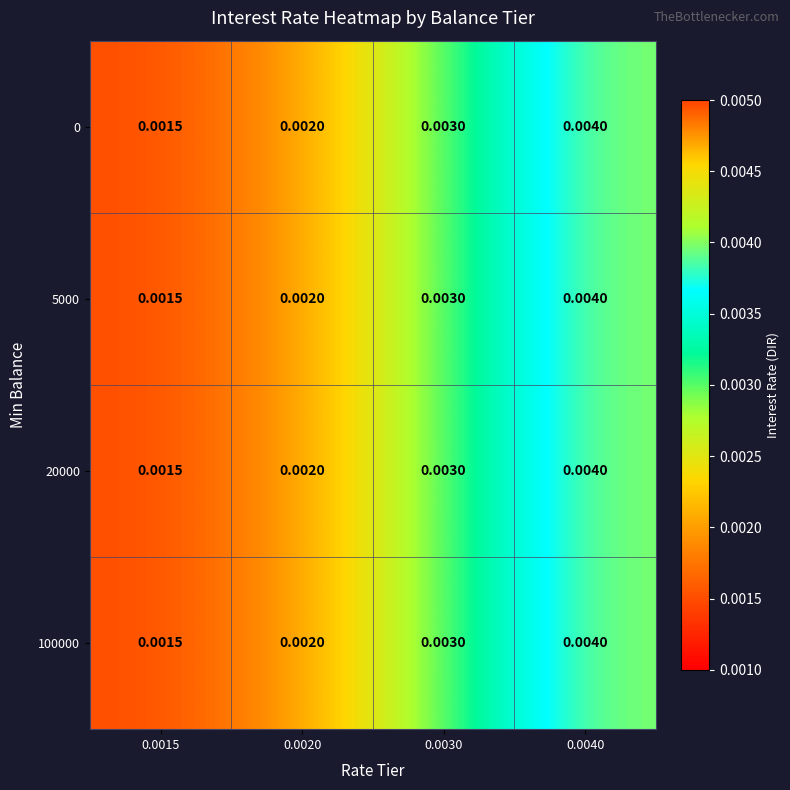

At how many categories does at least one series exceed 0?

4